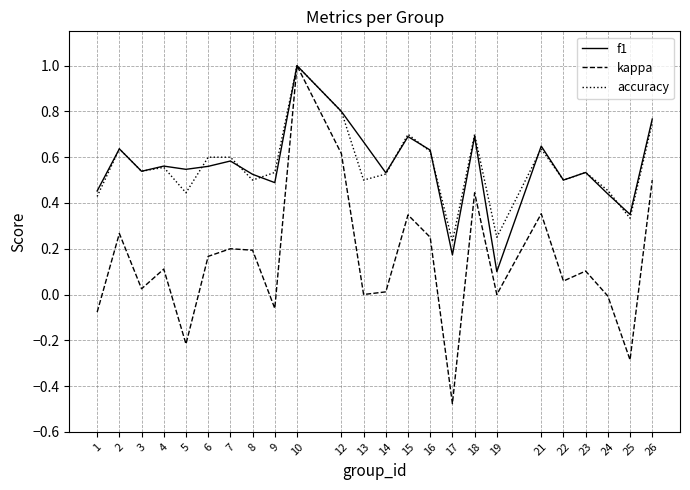

At which category is the sum across all series the highest?

10